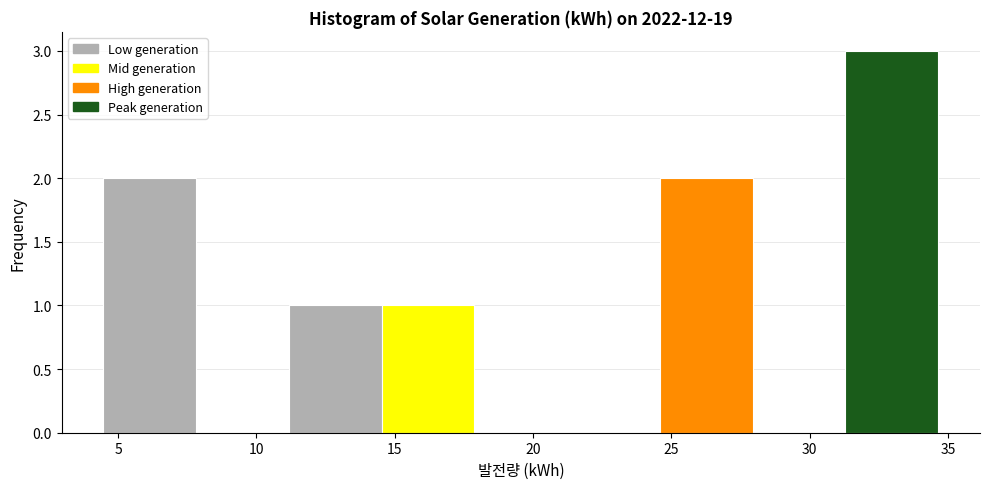

Which range on the x-axis has the tallest bar?

31.5 to 34.5